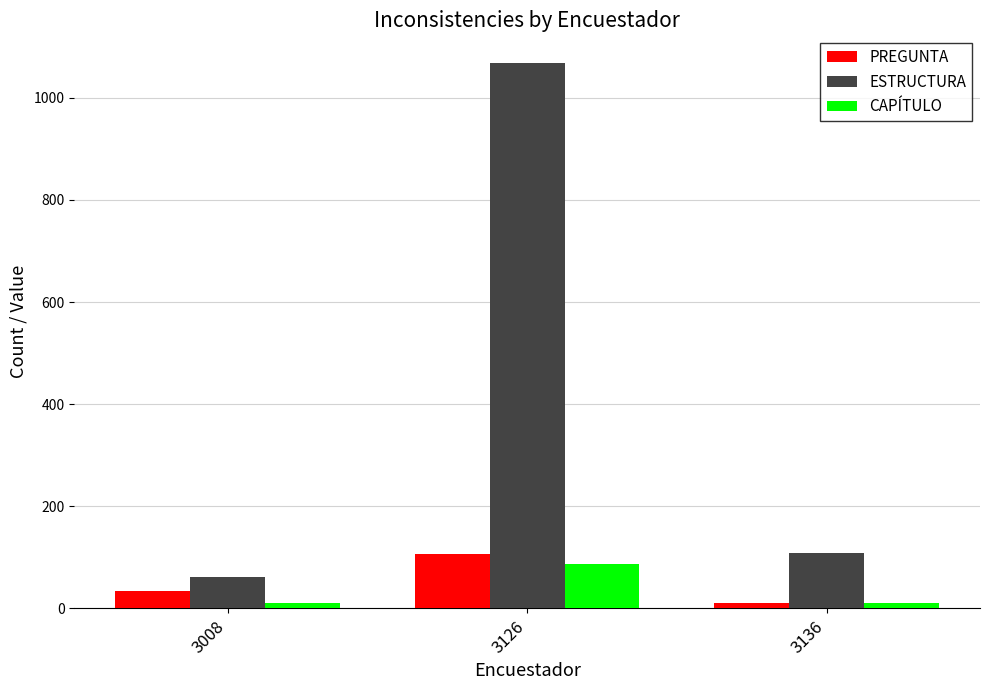

True or false: ESTRUCTURA has a value of 15 at 3008.

False